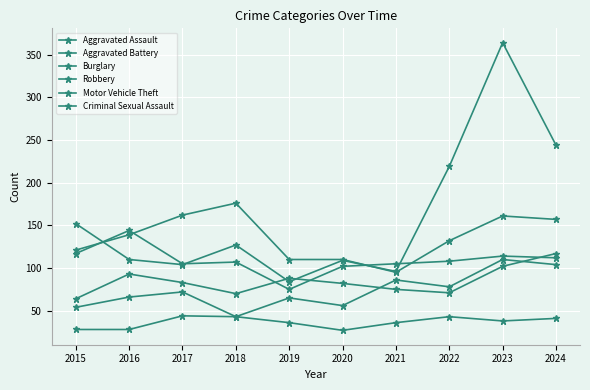

How many data points in Criminal Sexual Assault are less than 38?

5